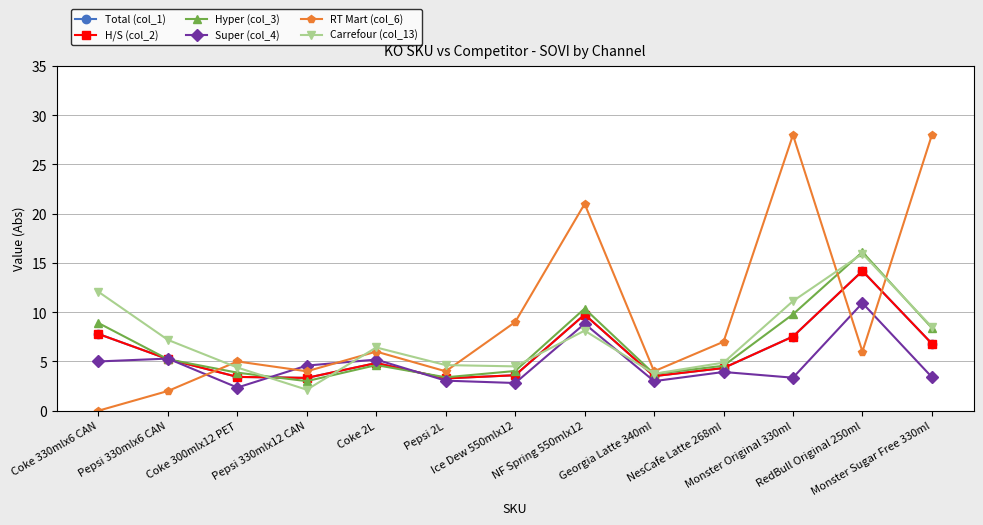

Does the chart have visible grid lines?

Yes